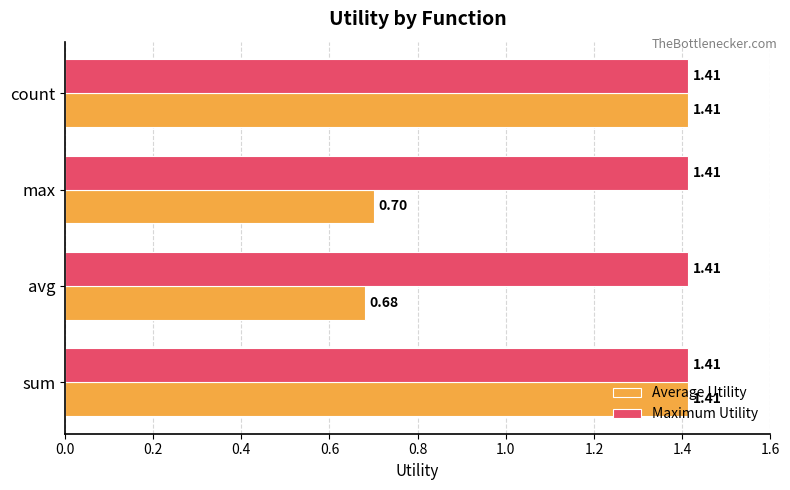

At how many categories does at least one series exceed 0?

4